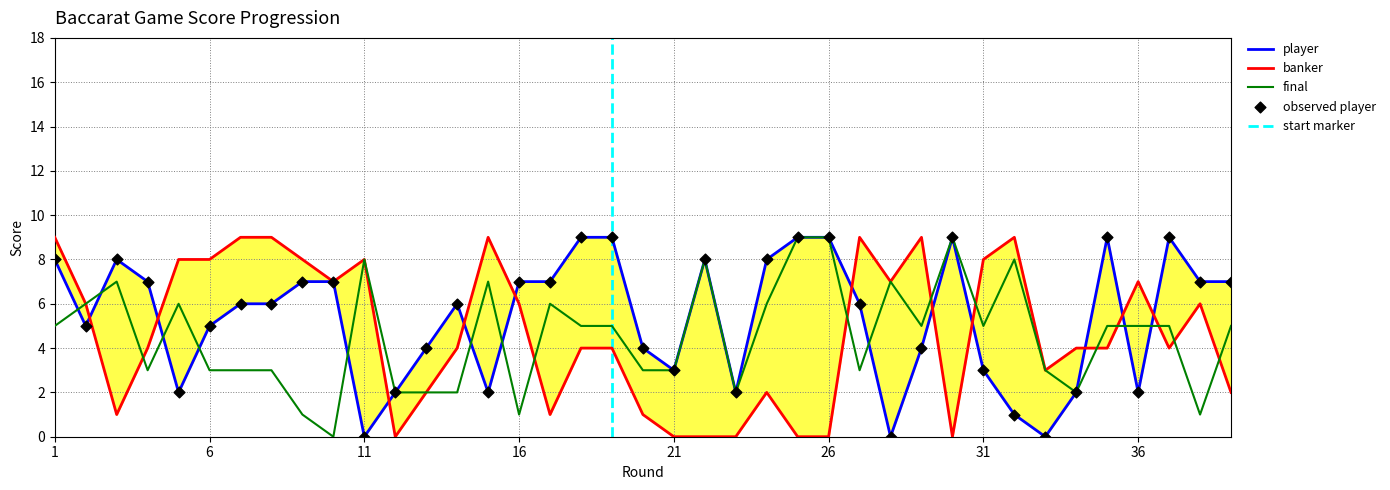

At how many categories does at least one series exceed 6?

30